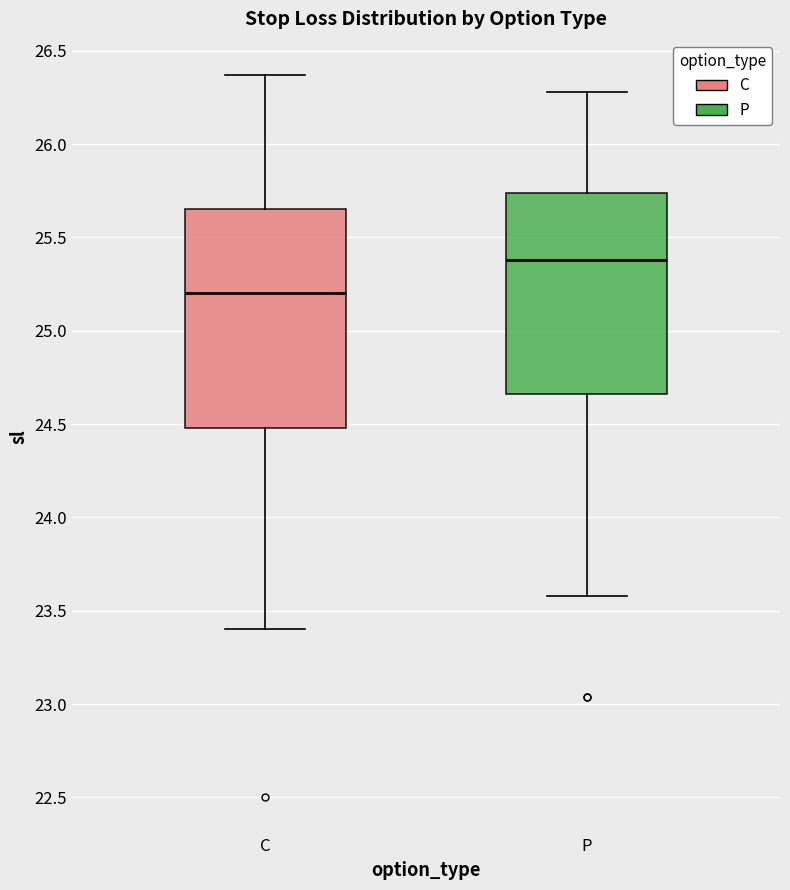

Reading left to right, transcribe this box plot: for each box, give where its median line is, the range the box spans, and where its two whiskers end, as read against the y-axis. The values are not printed on the chart, so give them approximately, as read against the axis.

C: median 25.20, box 24.50 to 25.65, whiskers 23.40 to 26.35
P: median 25.40, box 24.65 to 25.75, whiskers 23.60 to 26.30